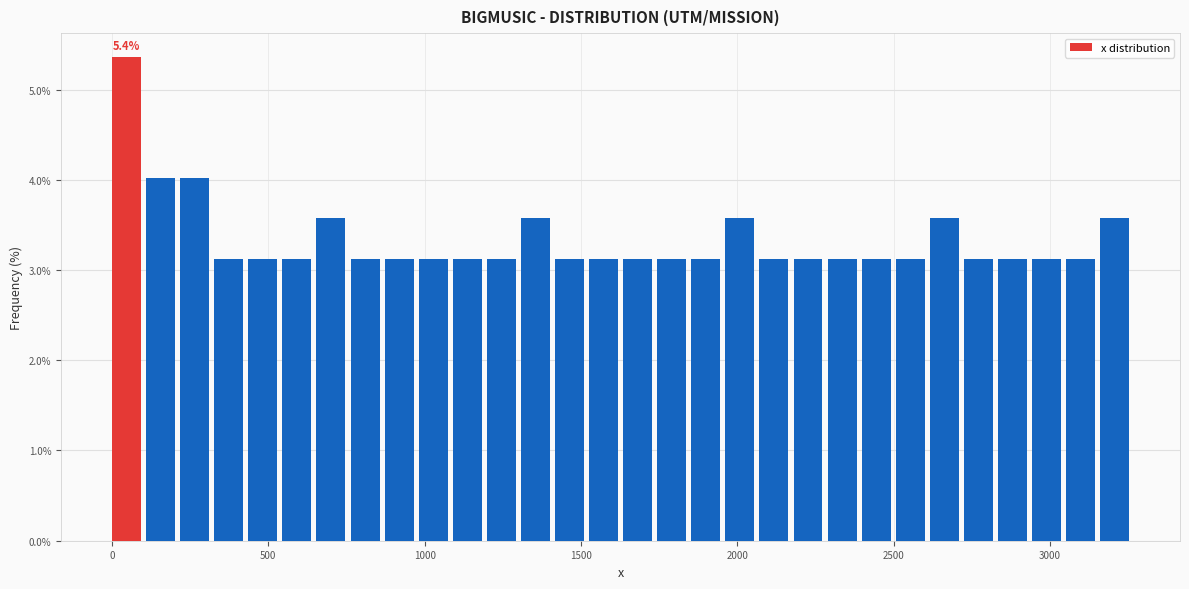

Around what value on the x-axis is the tallest bar? Give the approximate position of its centre, as read against the axis.

50